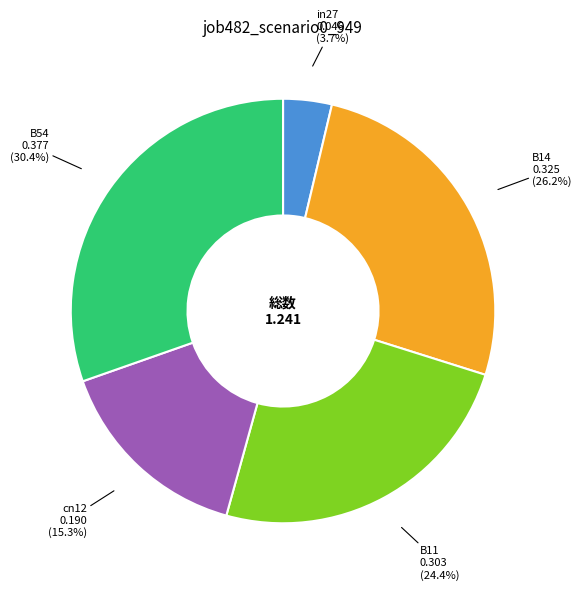

The in27 slice represents 4% of the pie. True or false?

True